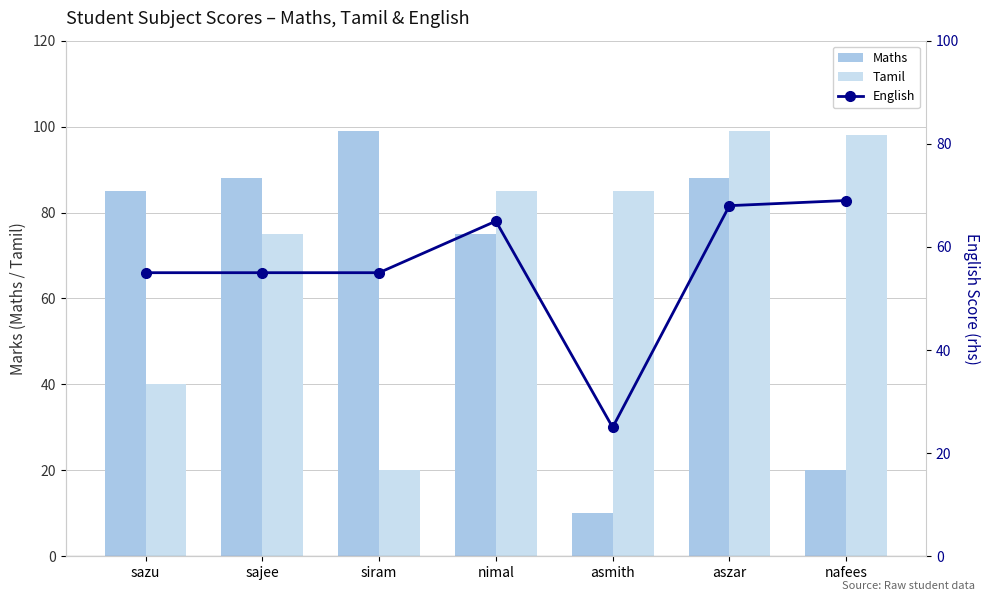

At which category does the chart reach its minimum across all series?

asmith